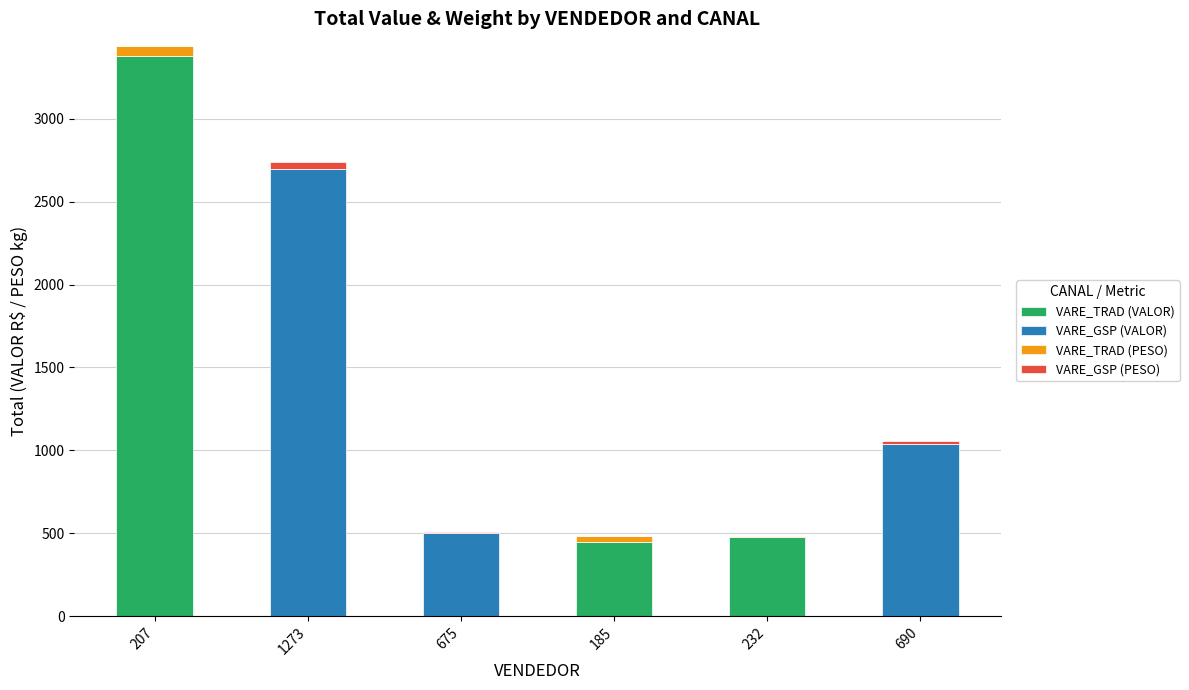

How many categories are shown in the chart?

6